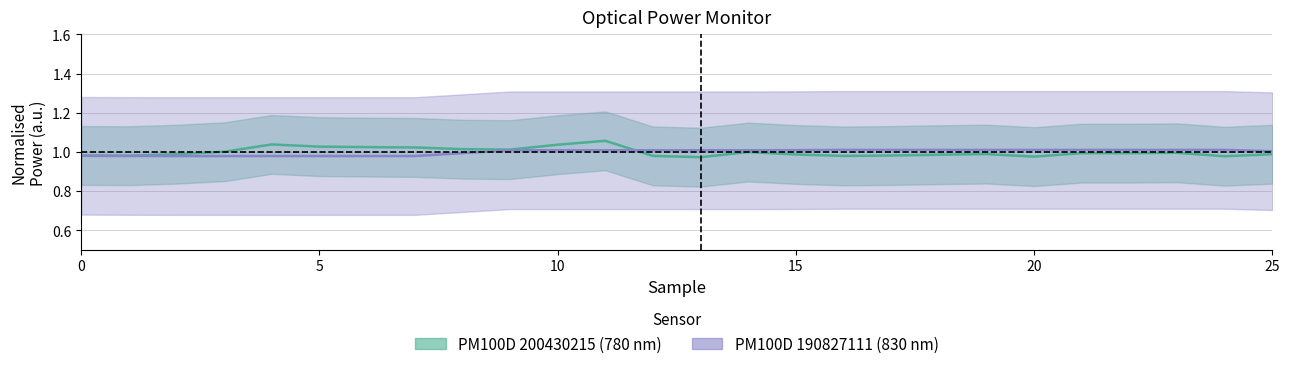

Reading left to right, transcribe all the data shown in this chart.

PM100D 200430215 (780 nm): 0=1.0	1=1.0	2=1.0	3=1.0	4=1.0	5=1.0	6=1.0	7=1.0	8=1.0	9=1.0	10=1.0	11=1.1	12=1.0	13=1.0	14=1.0	15=1.0	16=1.0	17=1.0	18=1.0	19=1.0	20=1.0	21=1.0	22=1.0	23=1.0	24=1.0	25=1.0
PM100D 190827111 (830 nm): 0=1.0	1=1.0	2=1.0	3=1.0	4=1.0	5=1.0	6=1.0	7=1.0	8=1.0	9=1.0	10=1.0	11=1.0	12=1.0	13=1.0	14=1.0	15=1.0	16=1.0	17=1.0	18=1.0	19=1.0	20=1.0	21=1.0	22=1.0	23=1.0	24=1.0	25=1.0